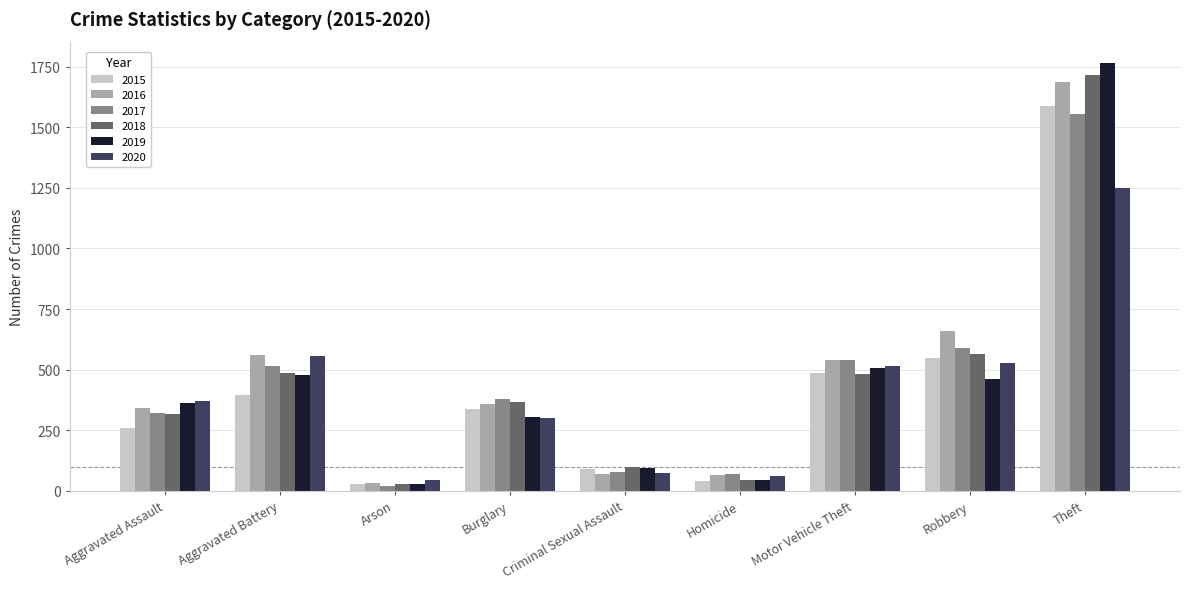

What is the minimum value shown in the chart?

20